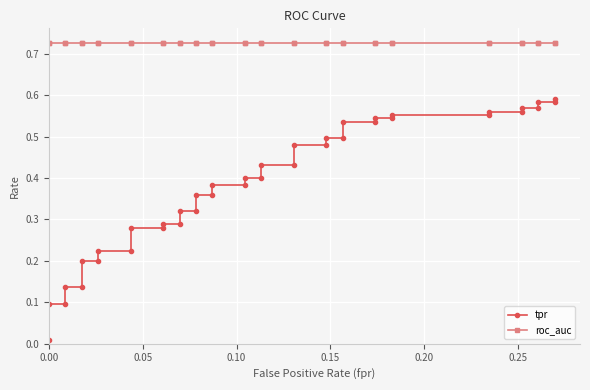

Reading left to right, extract all data points from this chart.

tpr: 0.0	0.1	0.1	0.1	0.1	0.2	0.2	0.2	0.2	0.3	0.3	0.3	0.3	0.3	0.3	0.4	0.4	0.4	0.4	0.4	0.4	0.4	0.4	0.5	0.5	0.5	0.5	0.5	0.5	0.5	0.5	0.6	0.6	0.6	0.6	0.6	0.6	0.6	0.6	0.6
roc_auc: 0.7	0.7	0.7	0.7	0.7	0.7	0.7	0.7	0.7	0.7	0.7	0.7	0.7	0.7	0.7	0.7	0.7	0.7	0.7	0.7	0.7	0.7	0.7	0.7	0.7	0.7	0.7	0.7	0.7	0.7	0.7	0.7	0.7	0.7	0.7	0.7	0.7	0.7	0.7	0.7